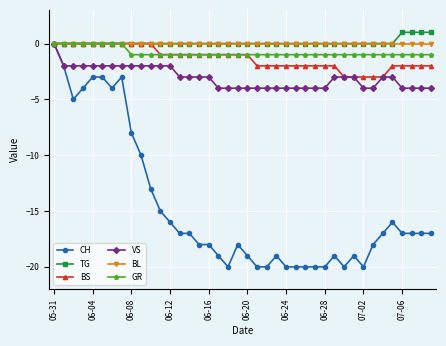

What is the smallest value displayed?

-20